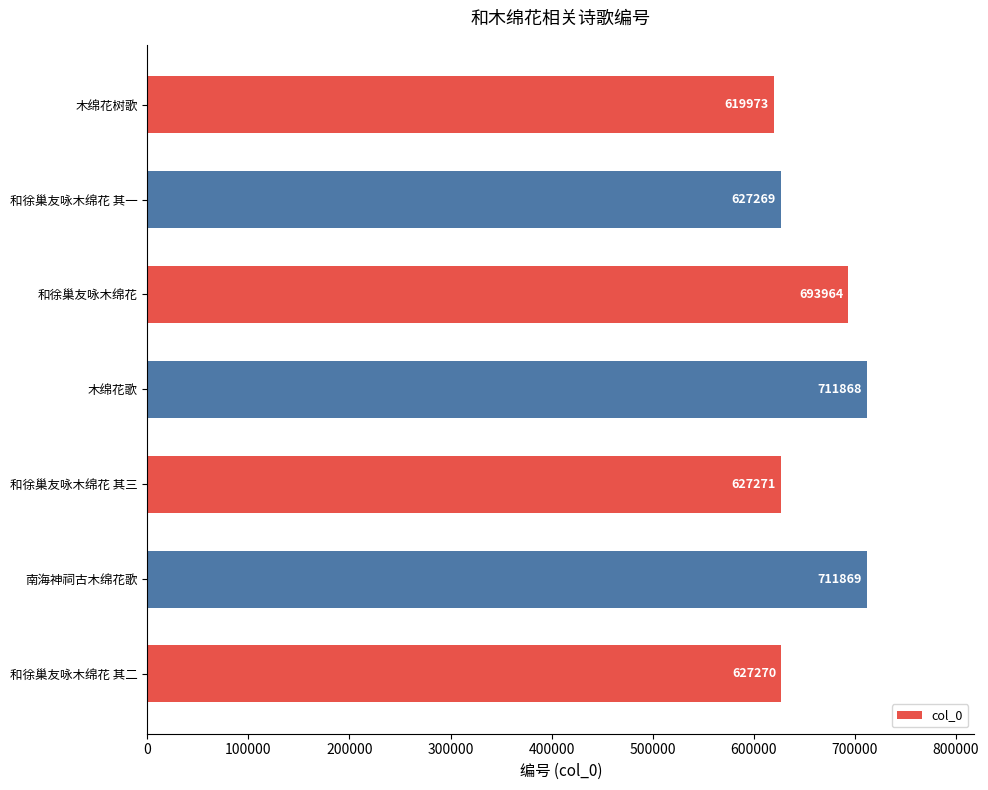

The chart shows a value of 627269 at 和徐巢友咏木绵花 其一. True or false?

True